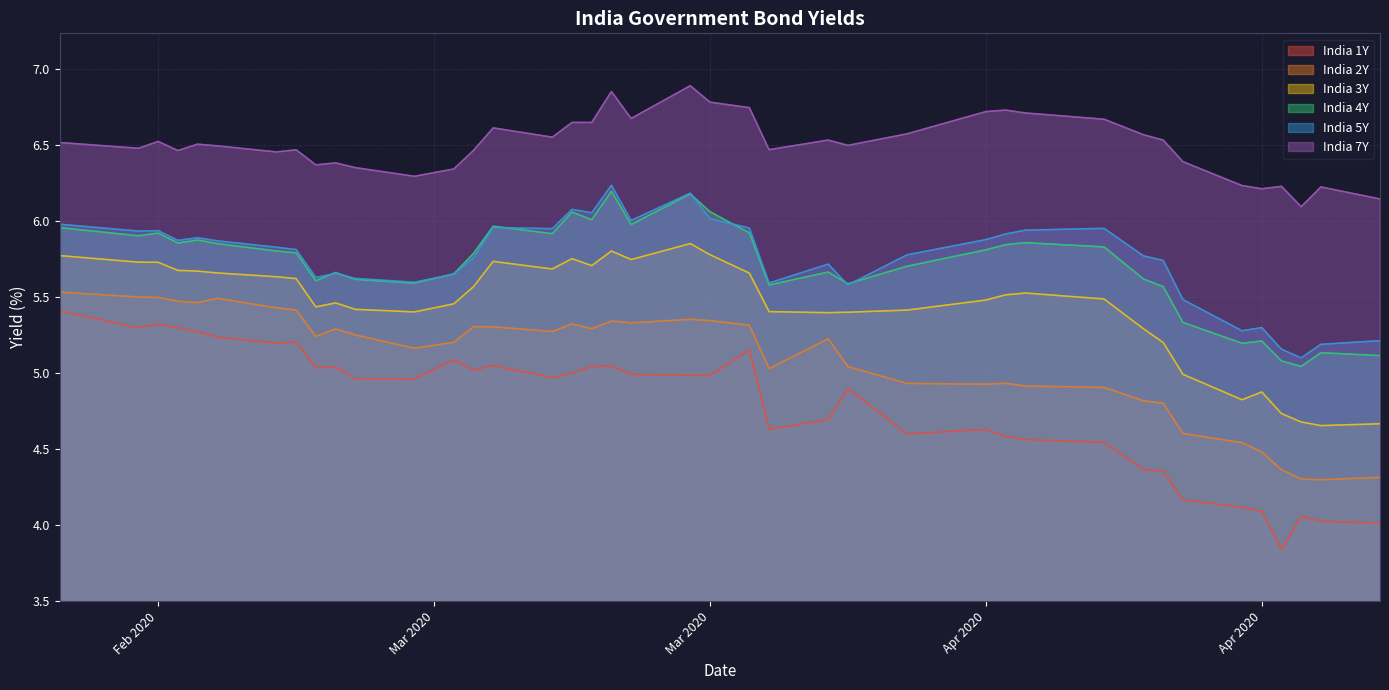

Is it true that India 5Y equals 2.9 at 2020-03-02?

False